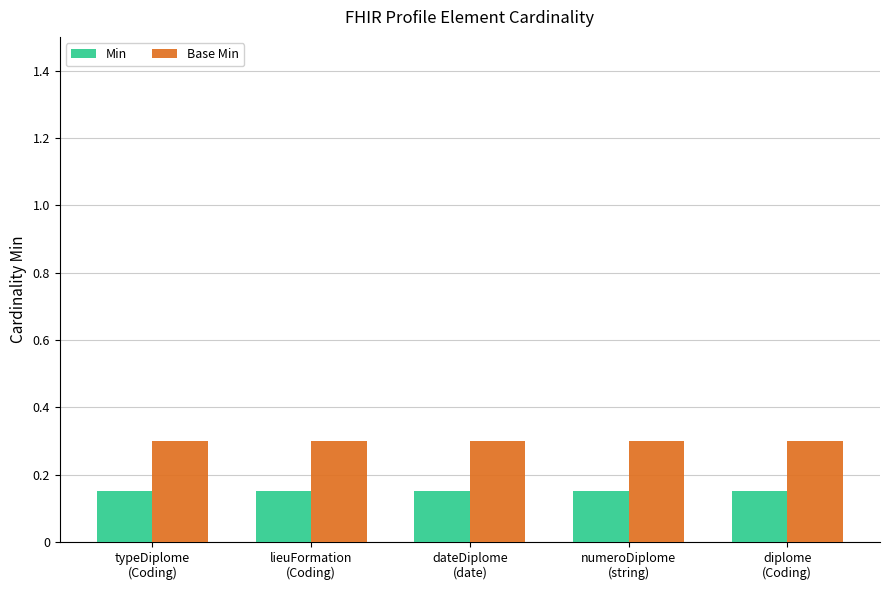

At how many categories does at least one series exceed 0?

5